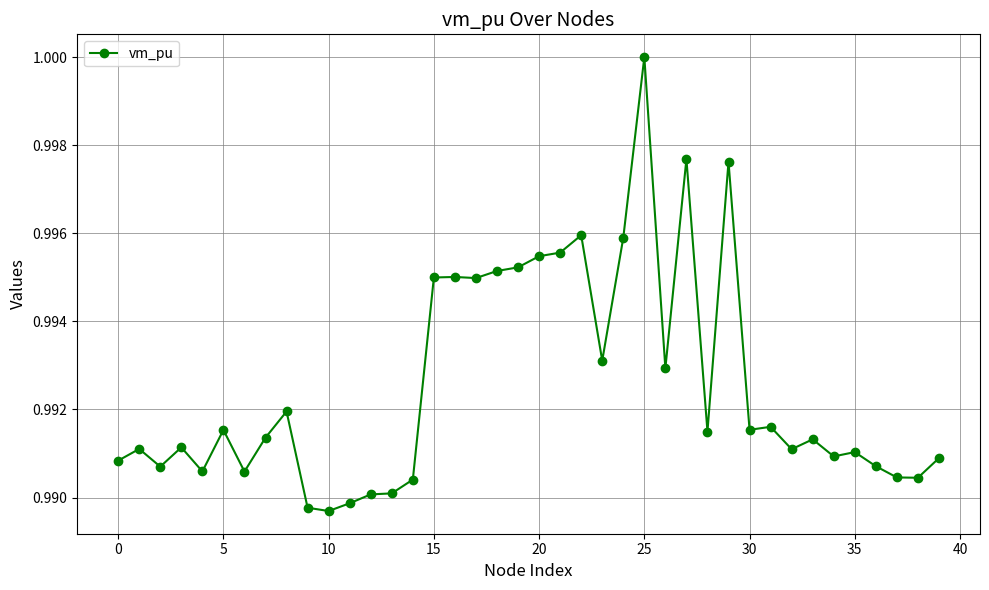

True or false: the data has more than 1 interior local peaks.

True